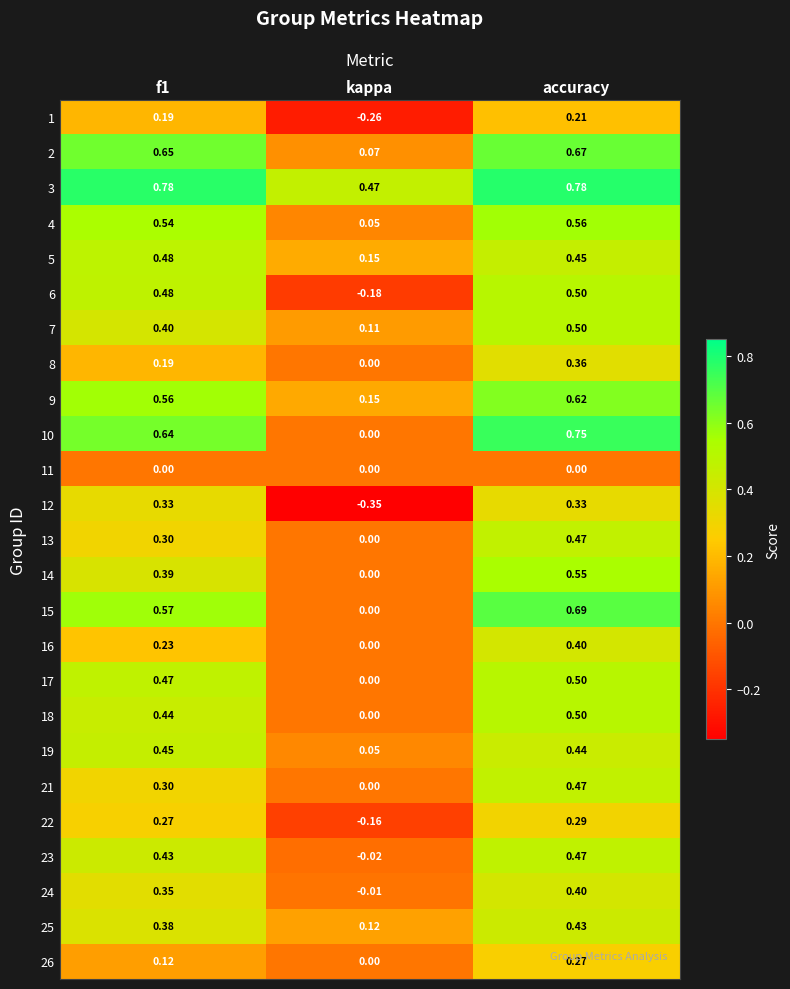

At which category is the sum across all series the highest?

accuracy